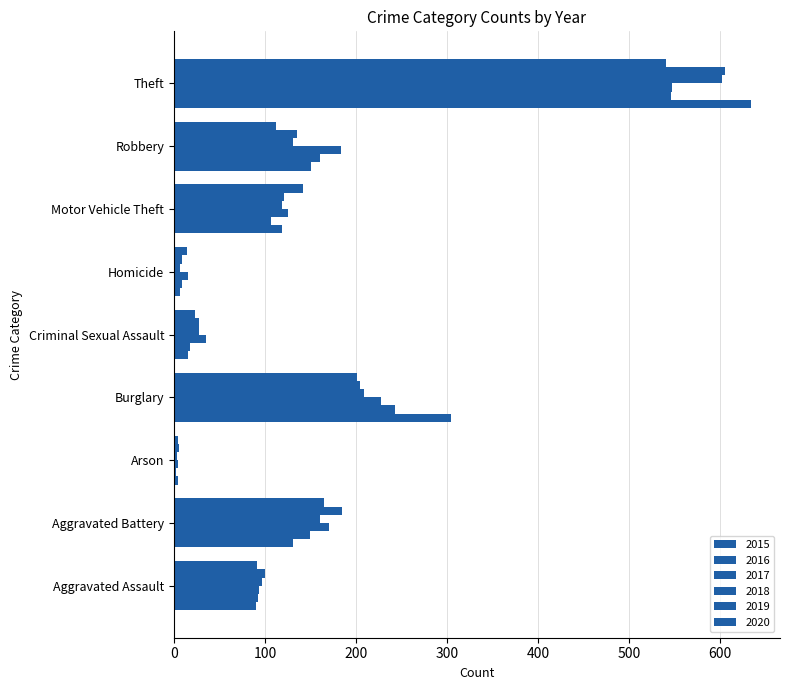

What is the maximum value for 2019?

605